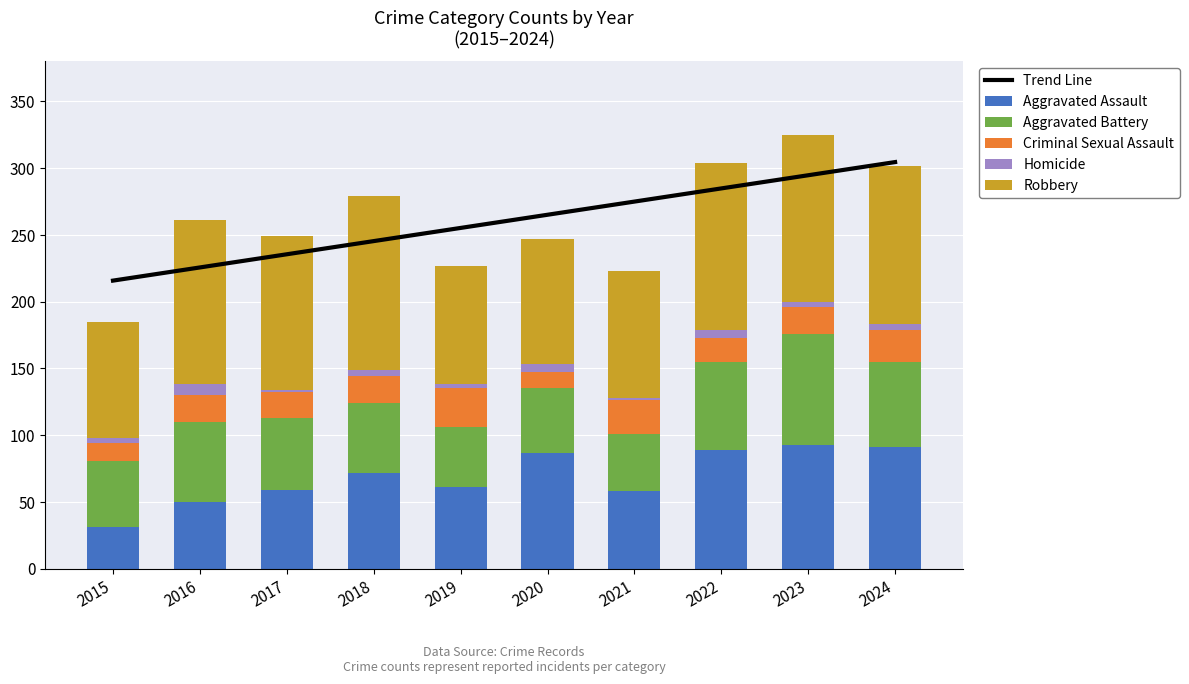

Reading left to right, transcribe all the data shown in this chart.

Trend Line: 215.8	225.7	235.5	245.4	255.3	265.1	275.0	284.9	294.7	304.6
Aggravated Assault: 31.0	50.0	59.0	72.0	61.0	87.0	58.0	89.0	93.0	91.0
Aggravated Battery: 50.0	60.0	54.0	52.0	45.0	48.0	43.0	66.0	83.0	64.0
Criminal Sexual Assault: 13.0	20.0	19.0	20.0	29.0	12.0	25.0	18.0	20.0	24.0
Homicide: 4.0	8.0	2.0	5.0	3.0	6.0	2.0	6.0	4.0	4.0
Robbery: 87.0	123.0	115.0	130.0	89.0	94.0	95.0	125.0	125.0	119.0